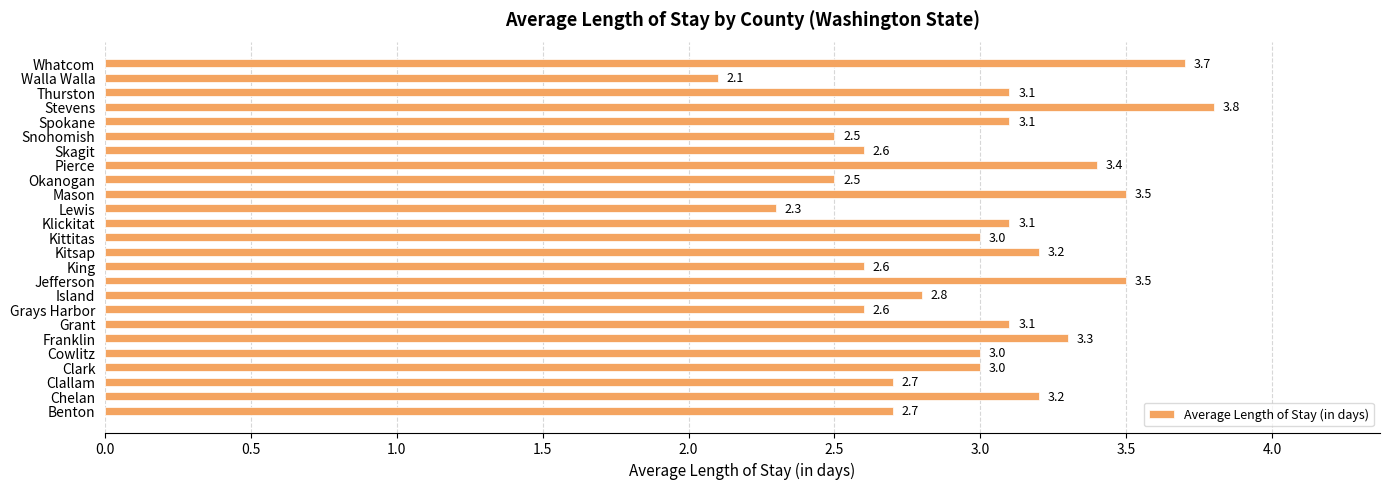

What is the average value?

3.0